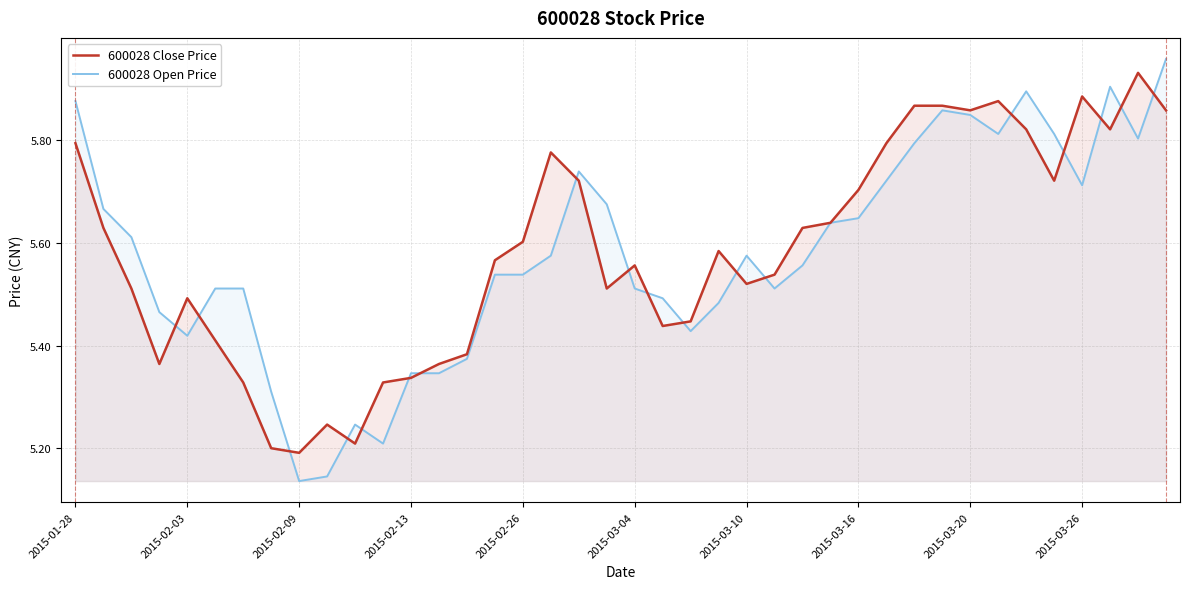

Does the chart have visible grid lines?

Yes